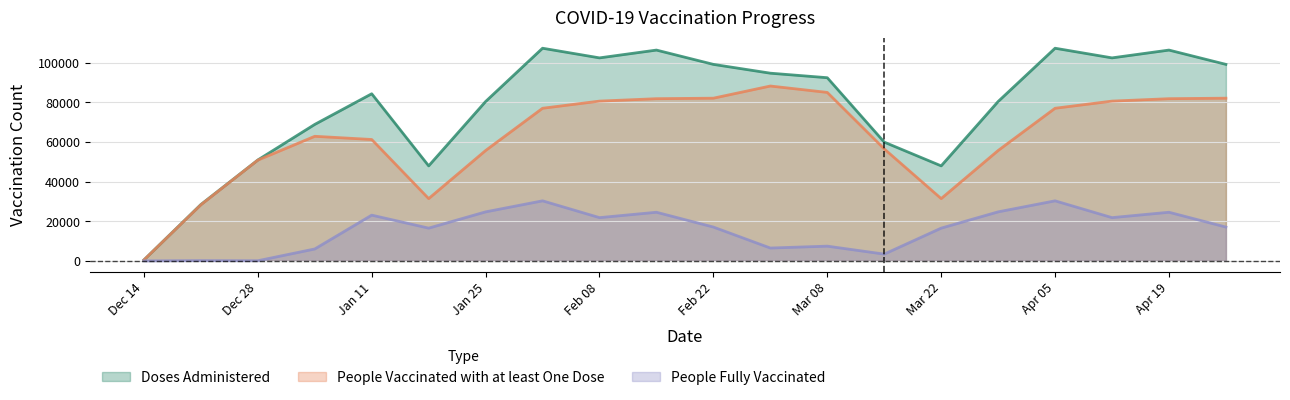

What is the minimum value shown in the chart?

1